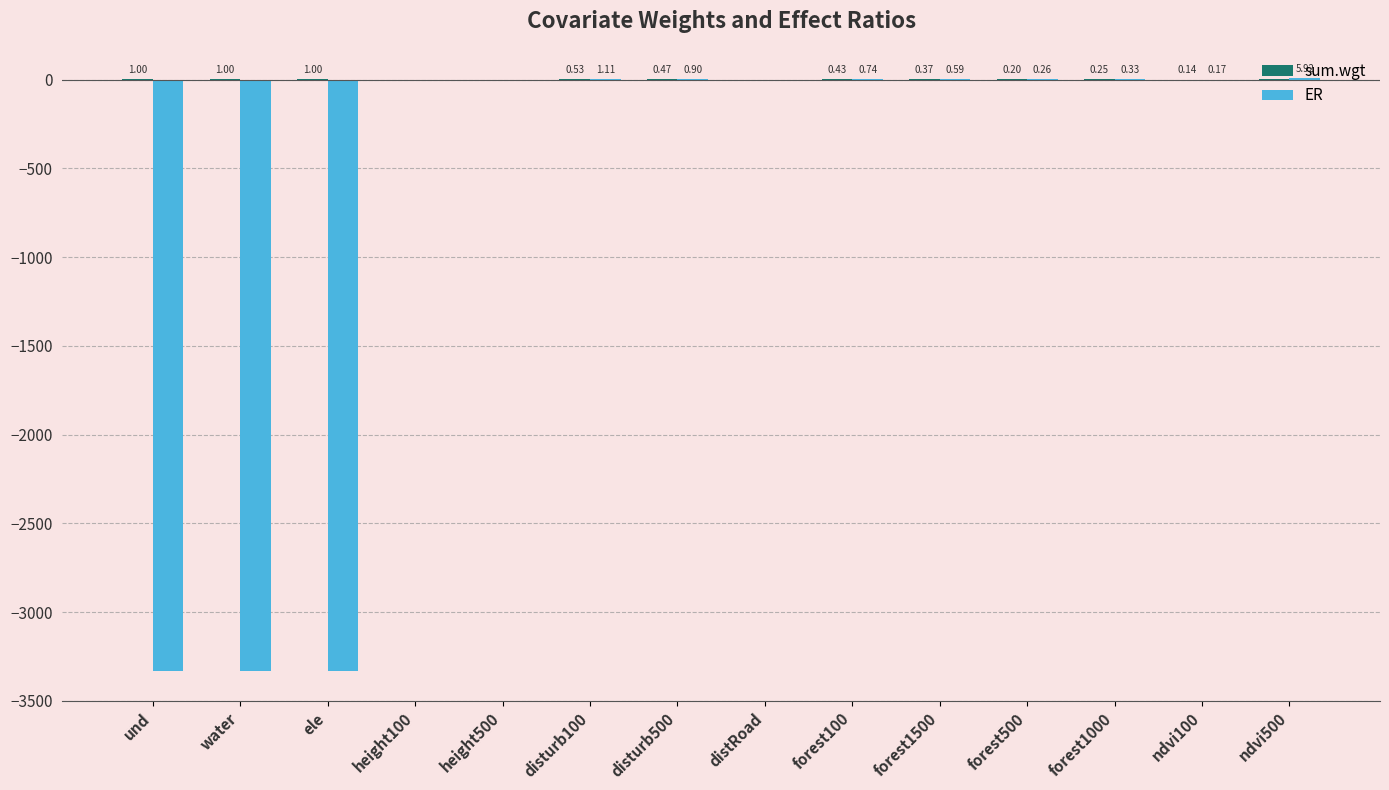

What is the sum of all ER values?

-9993.0